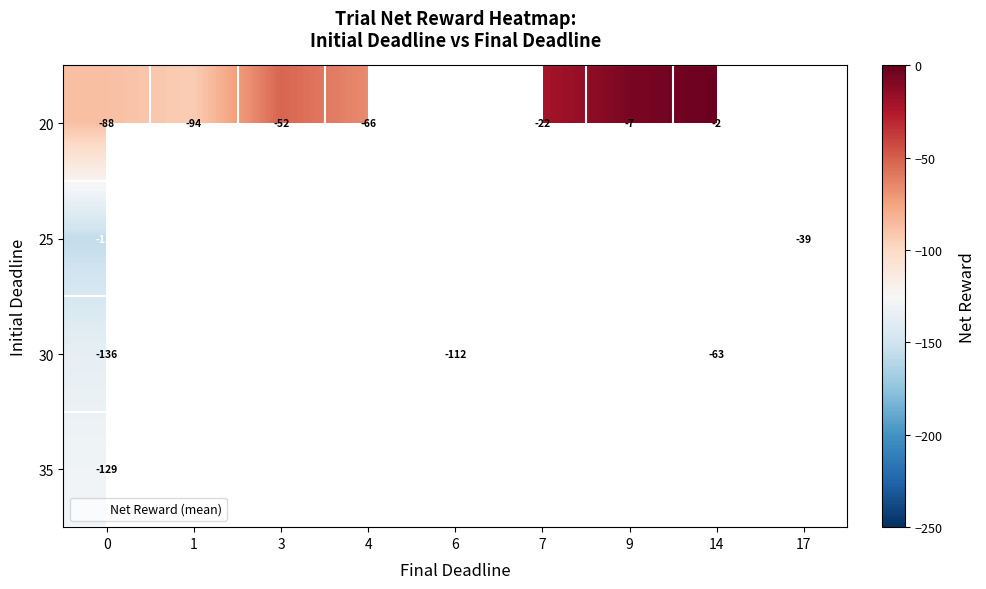

Is it true that 20 equals -56.1 at 0?

False